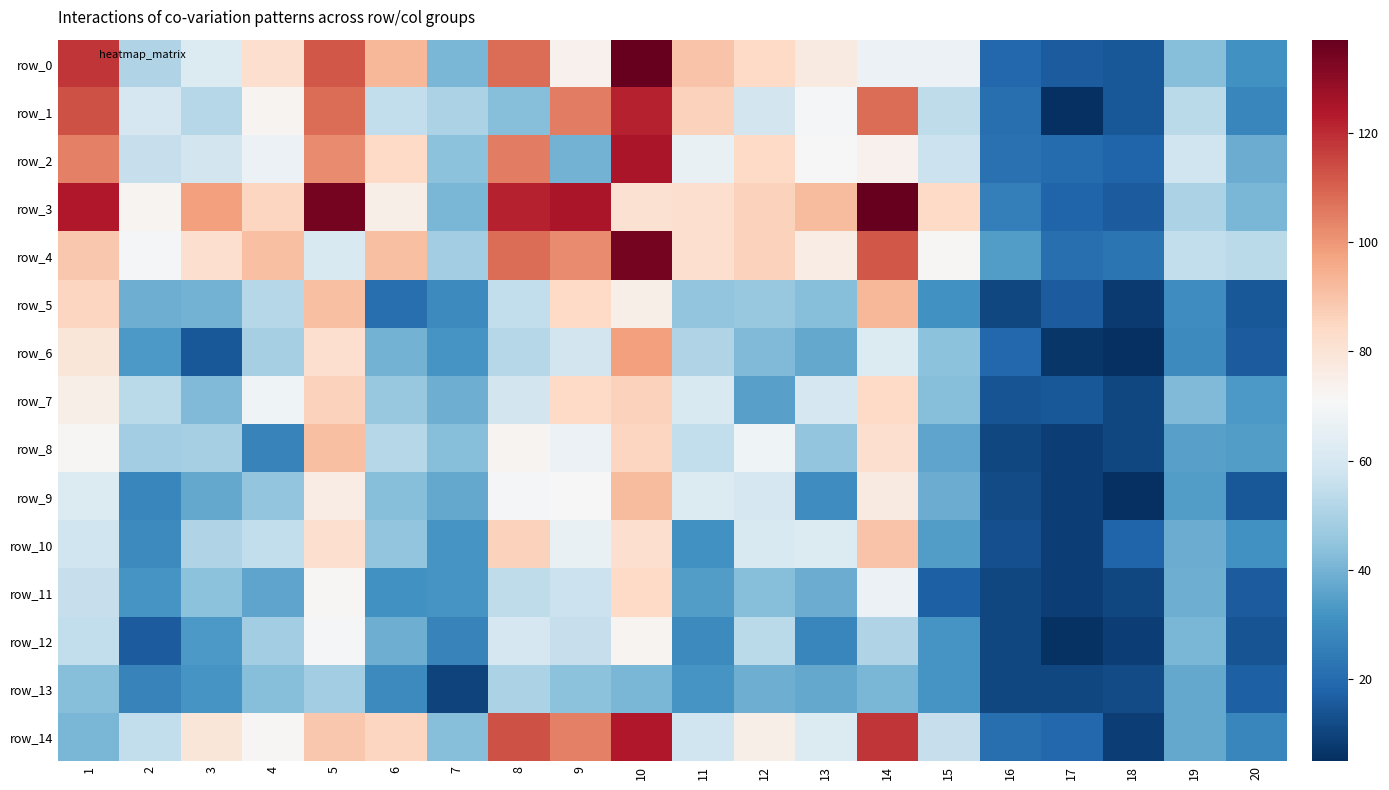

Count the number of categories in the chart.

20